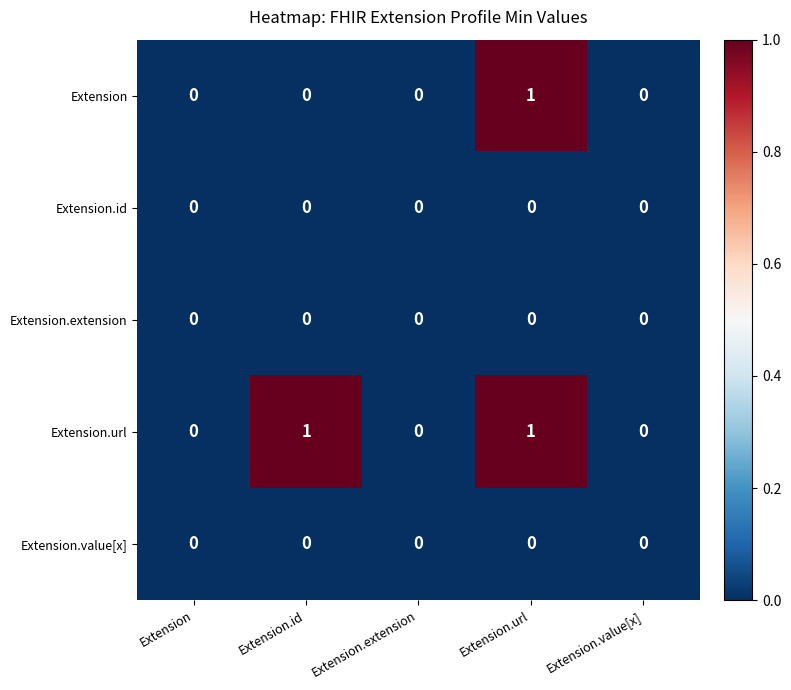

True or false: Extension has a value of 0 at Extension.

True